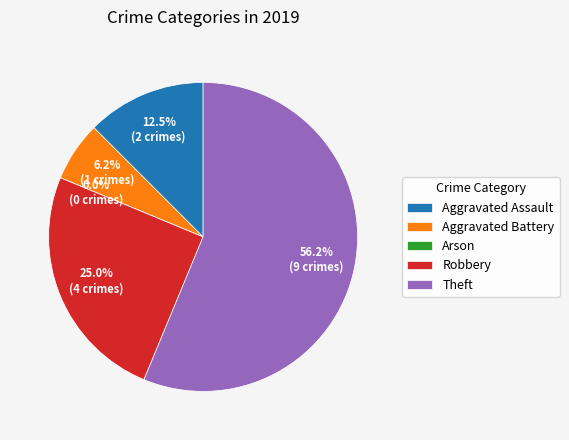

What percentage do Robbery and Aggravated Battery together represent?

31.2%